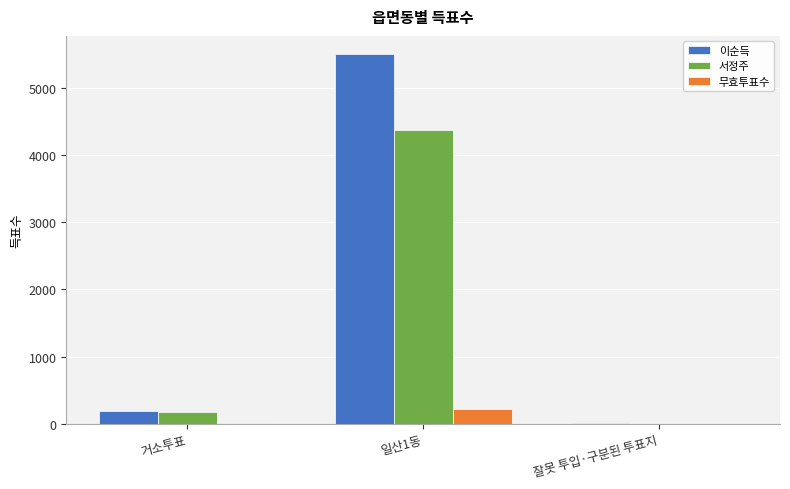

Which category has the highest value in the 서정주 series?

일산1동